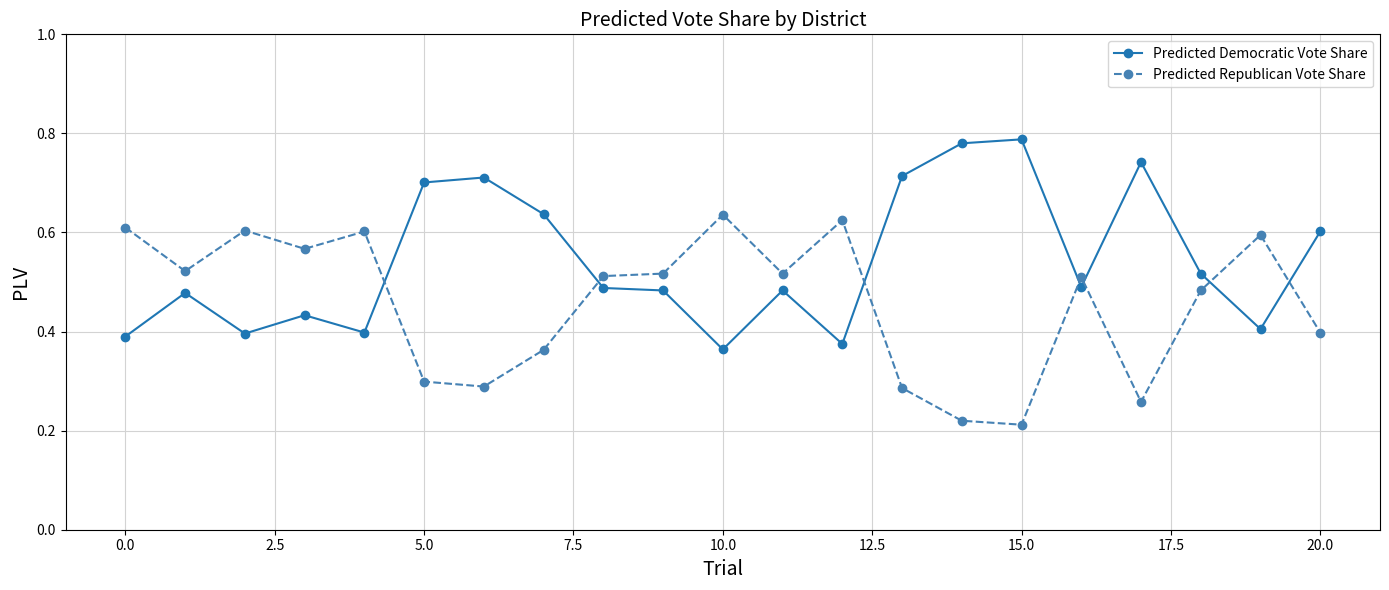

How many Predicted Republican Vote Share values are between 0 and 1?

21